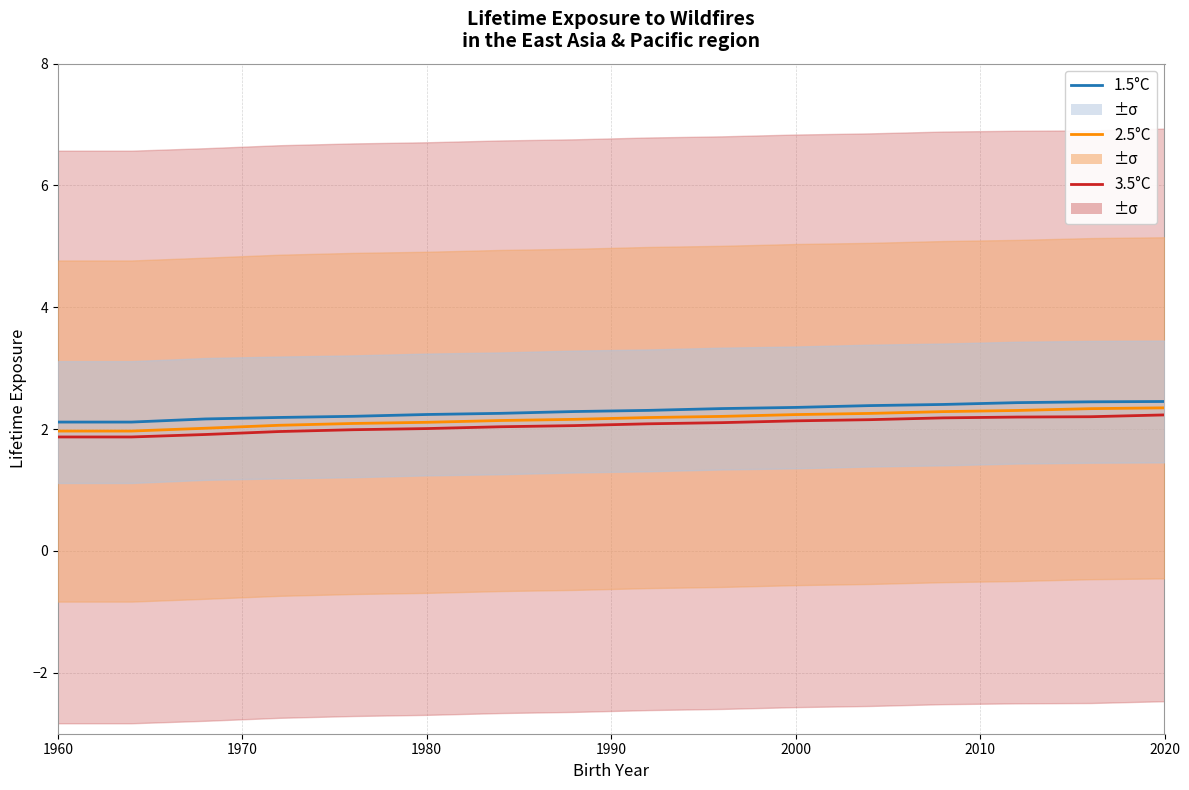

What is the maximum value shown in the chart?

2.5